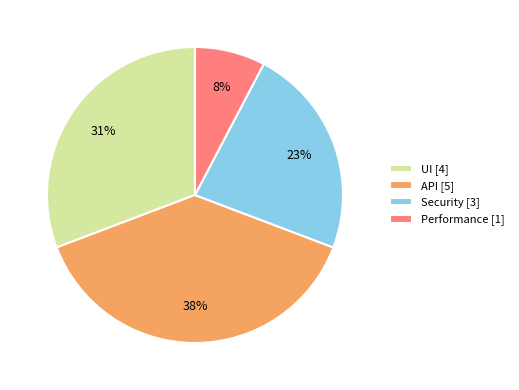

Does UI account for over 50% of the chart?

No